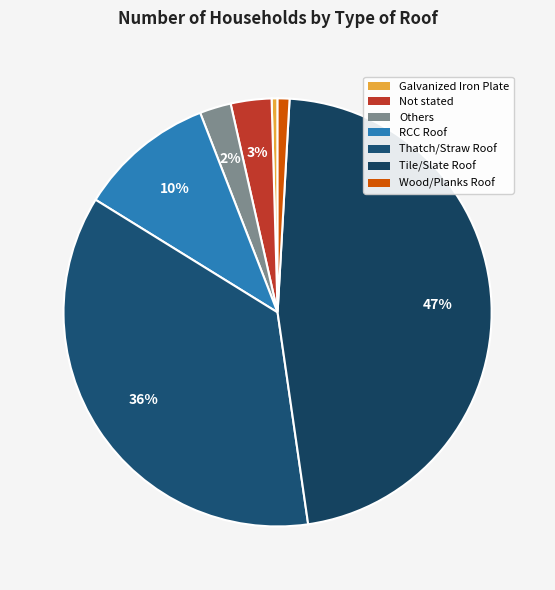

To the nearest percent, what is the combined percentage of Galvanized Iron Plate and Thatch/Straw Roof?

37%